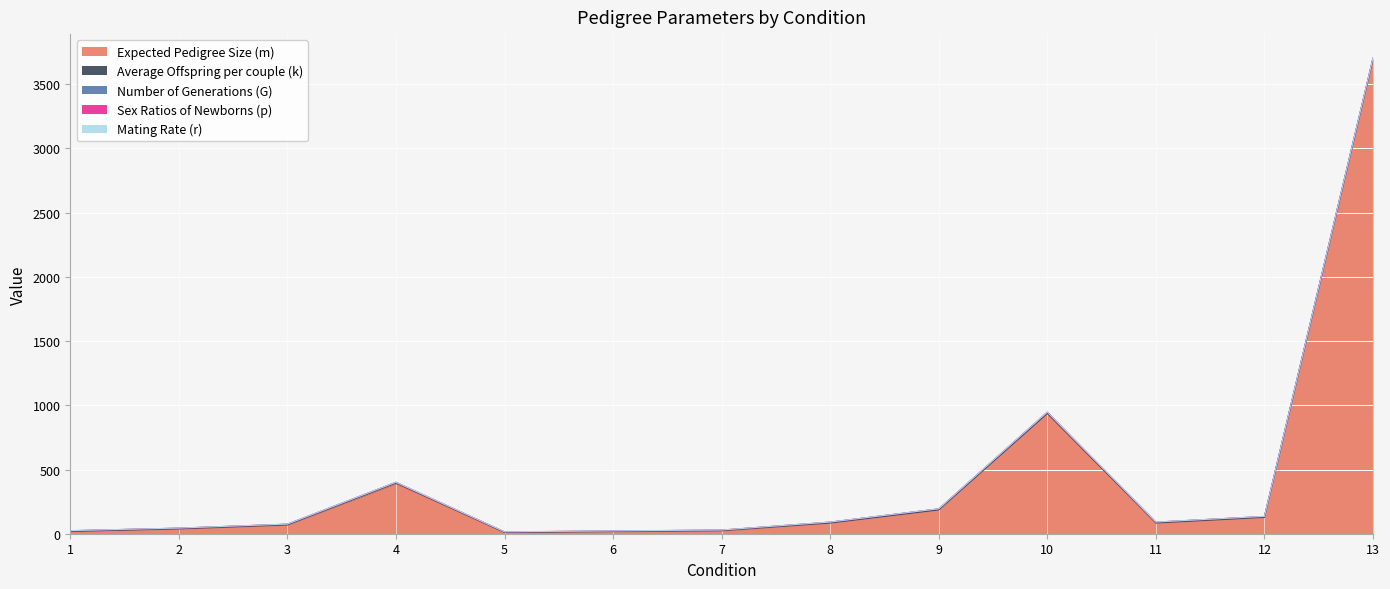

Which series changed the most between 6 and 7?

Expected Pedigree Size (m)